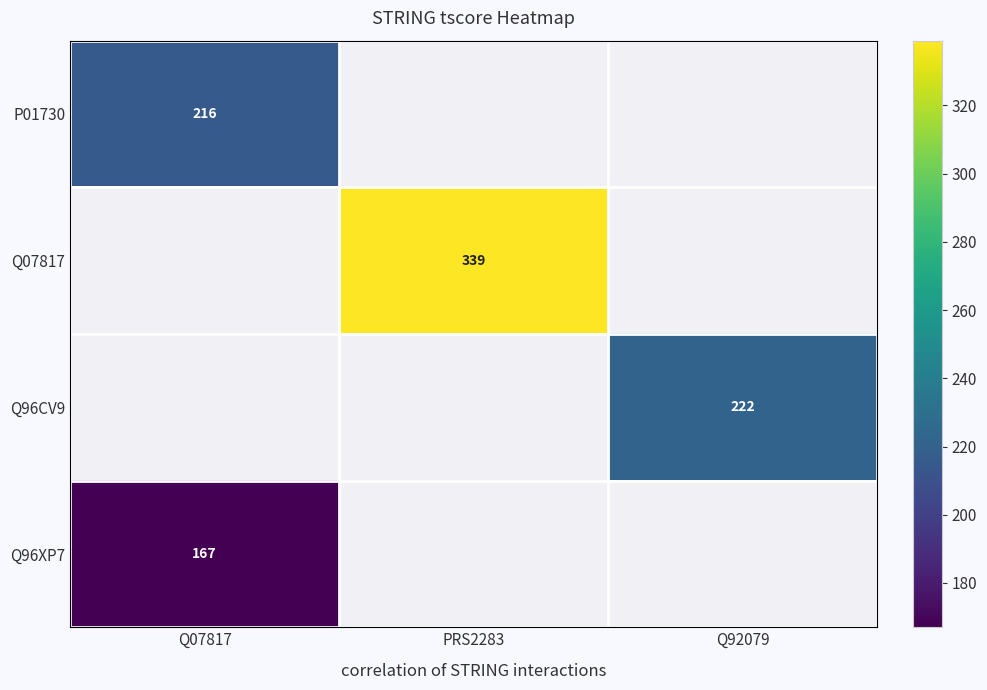

What is the greatest value displayed?

339.0